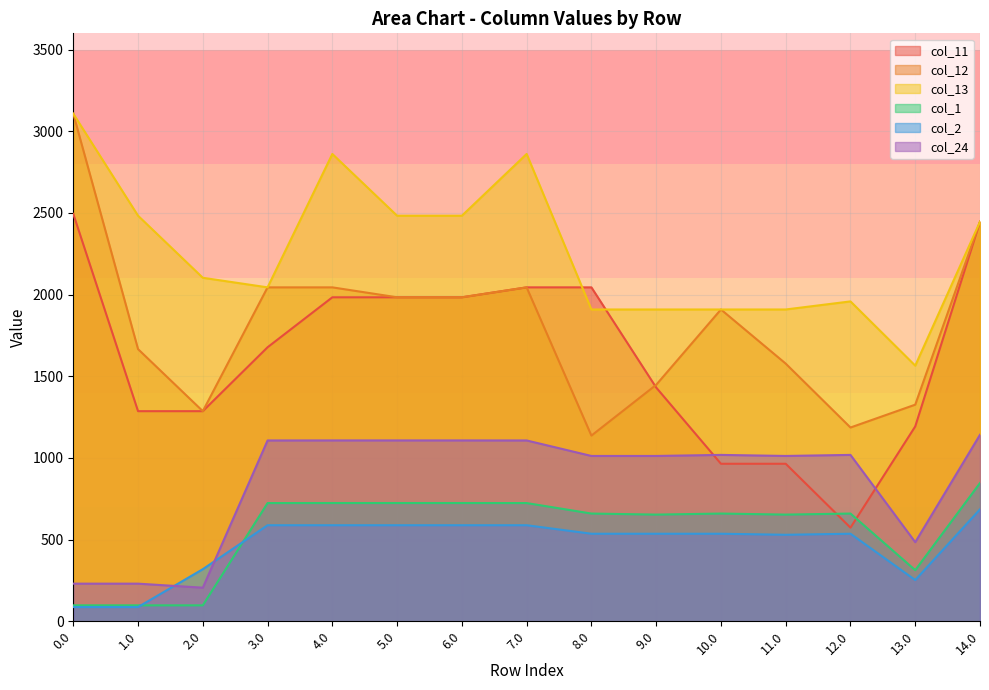

In col_12, how many points are higher than both neighbors (excluding endpoints)?

2